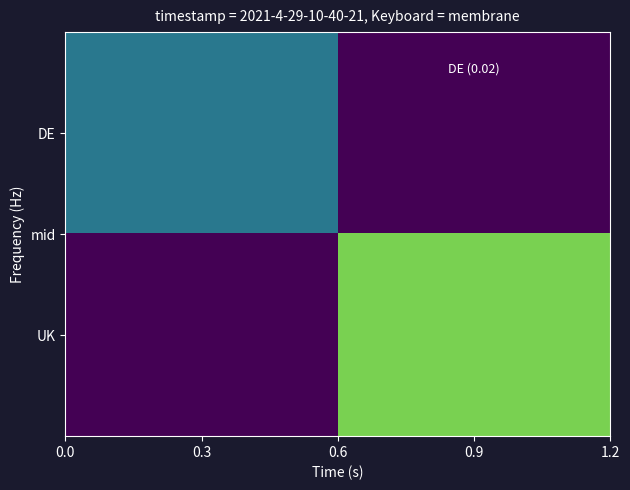

How many series are shown in this chart?

2